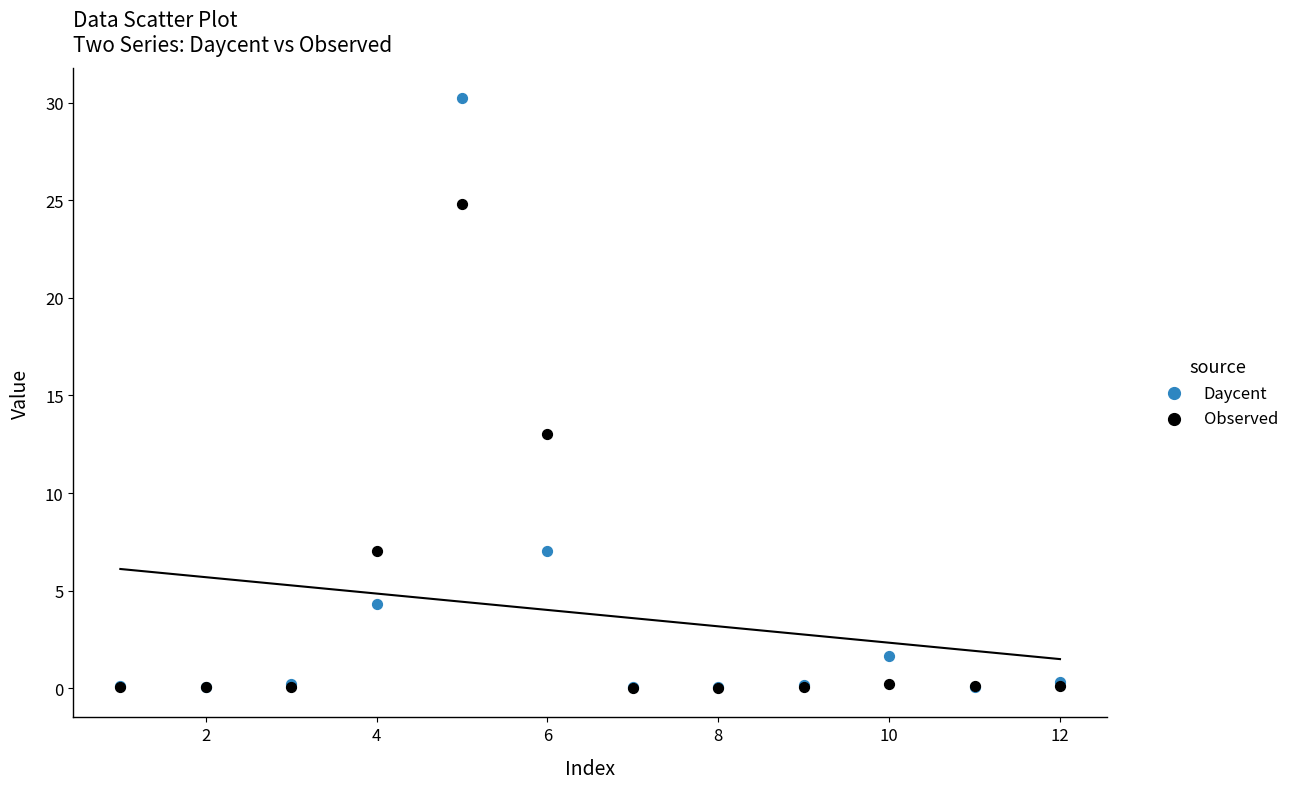

Which series contains the highest Y value?

Daycent